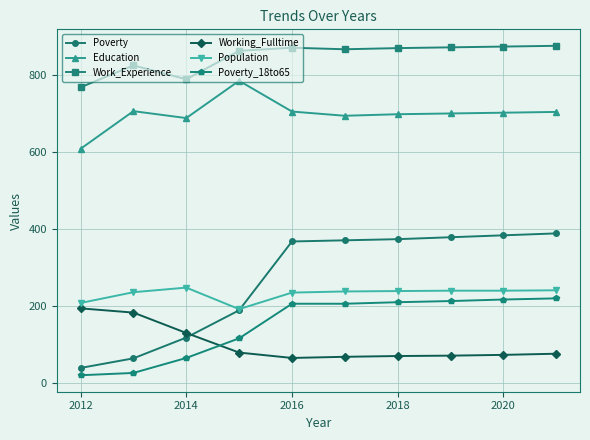

At how many categories does at least one series exceed 280?

10